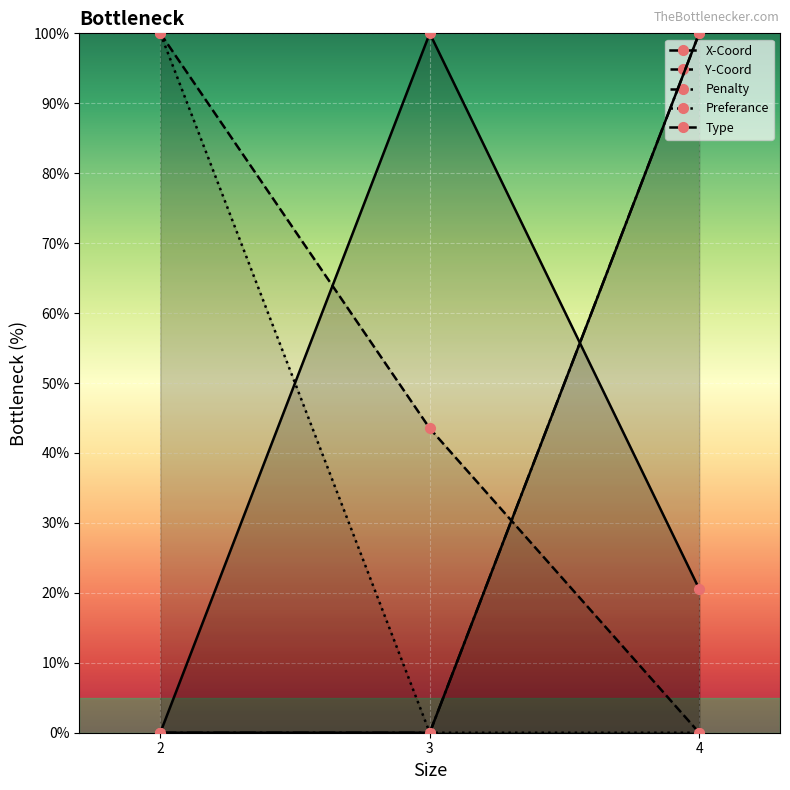

What are all the series names shown in the legend?

X-Coord, Y-Coord, Penalty, Preferance, Type